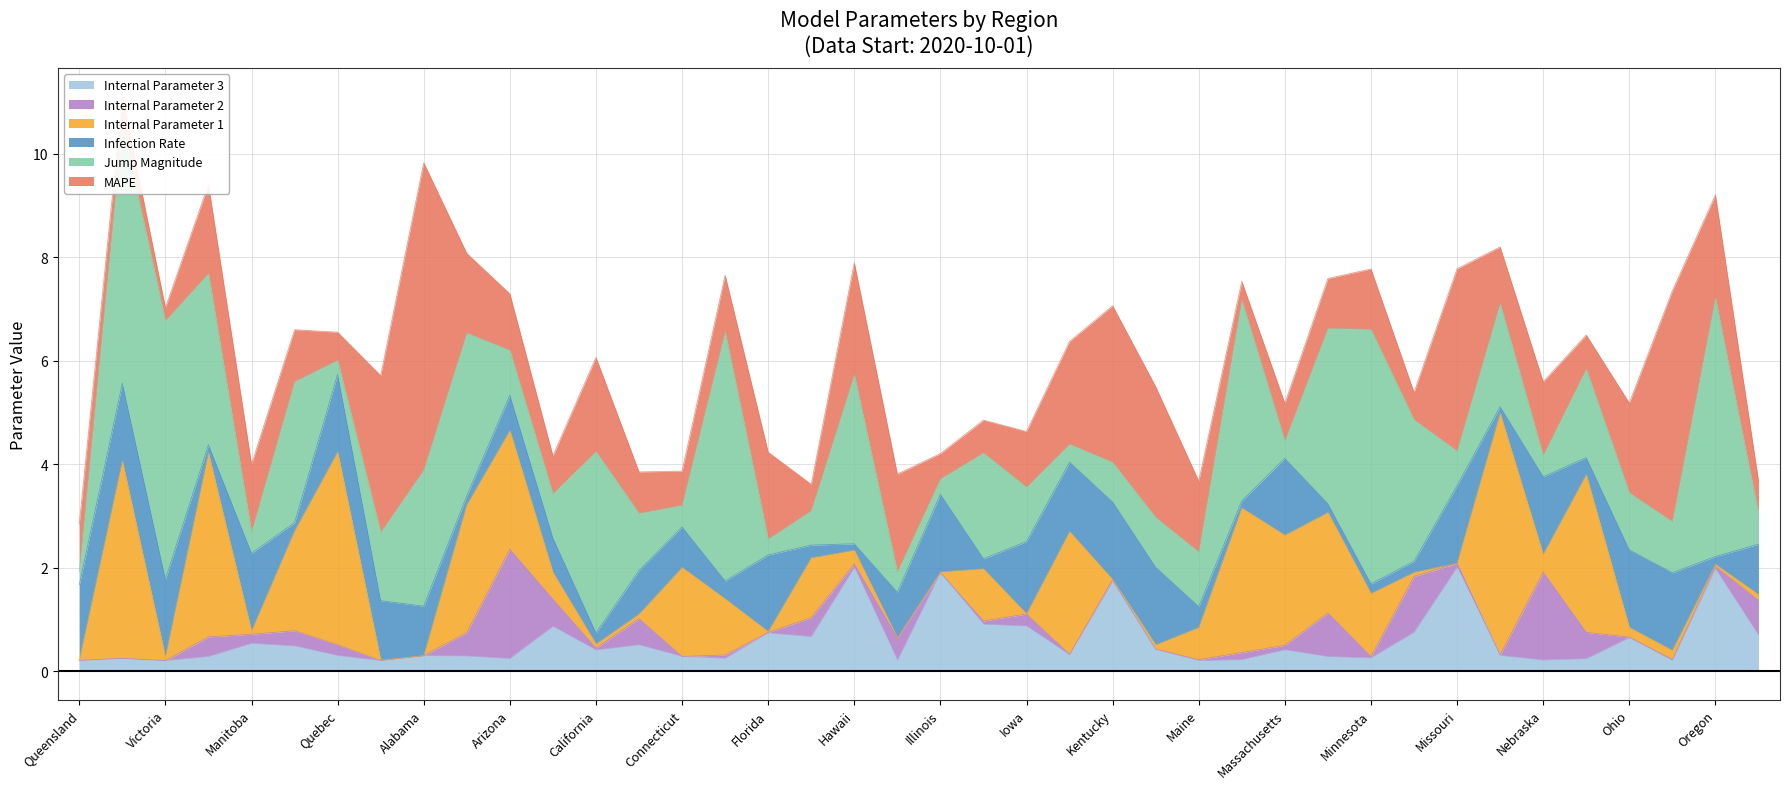

At how many categories does at least one series exceed 3?

19